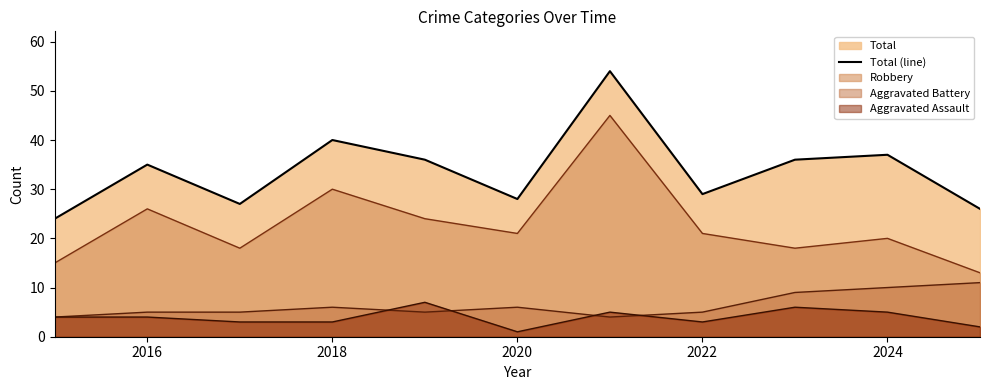

Which series has the largest total across all categories?

Total (line)